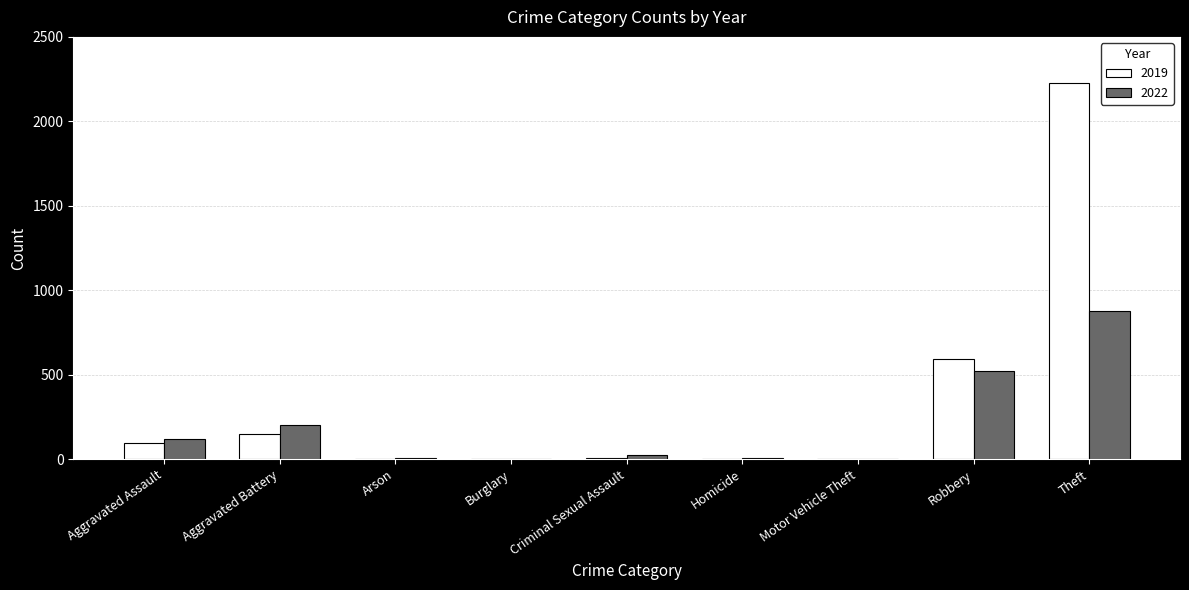

At which label does 2019 first exceed 8?

Aggravated Assault